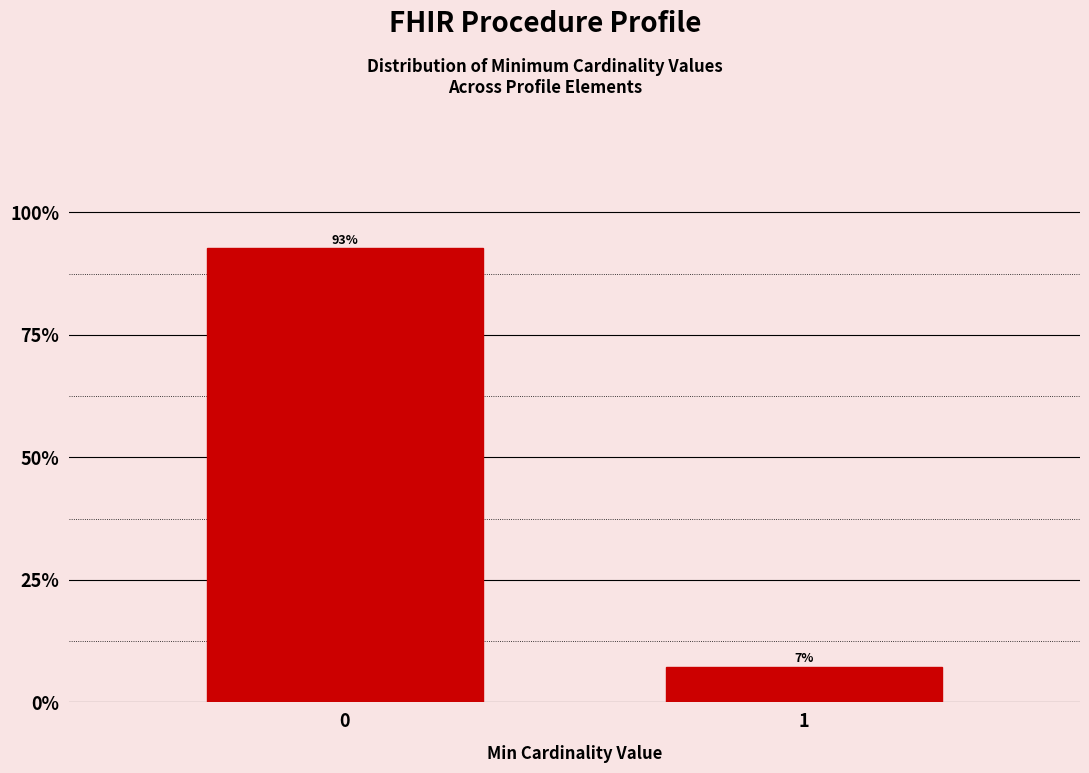

Is it true that the value at 0 is 92.7?

True